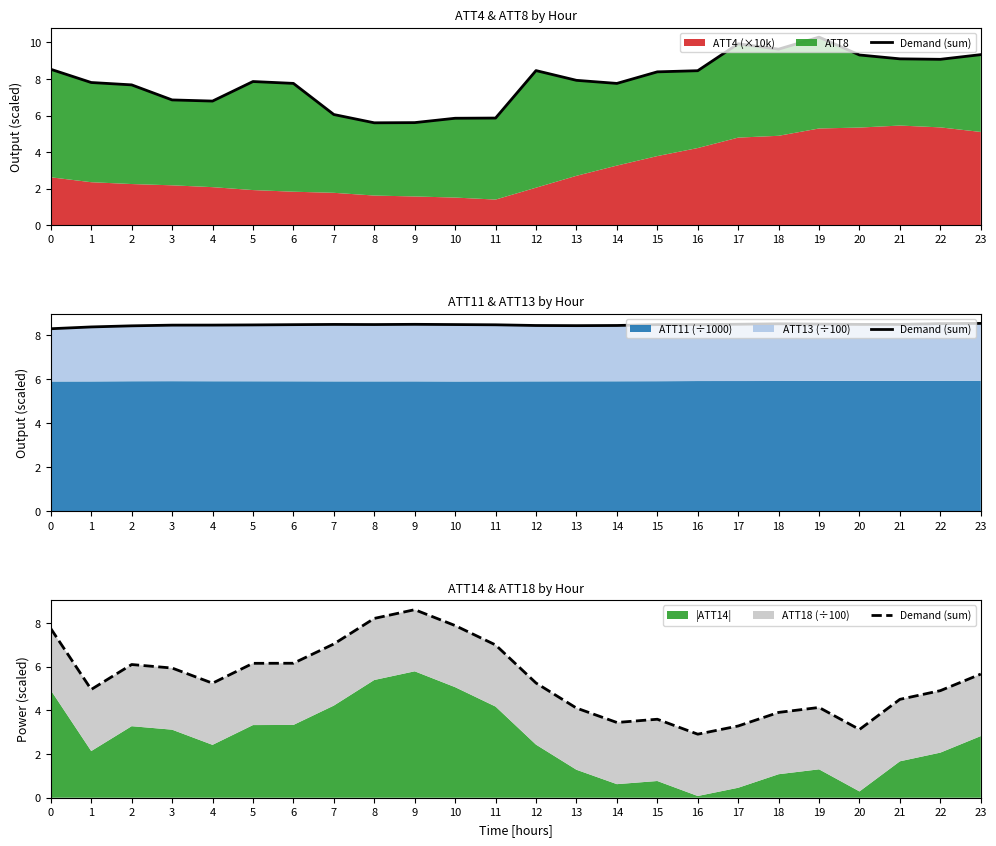

What is the ratio of the value at 23 to the value at 17?

1.7